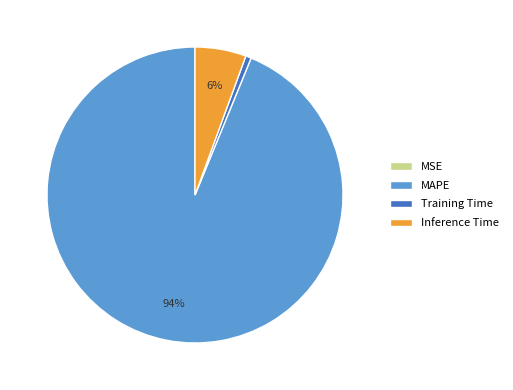

What percentage is the Training Time slice, to the nearest percent?

1%